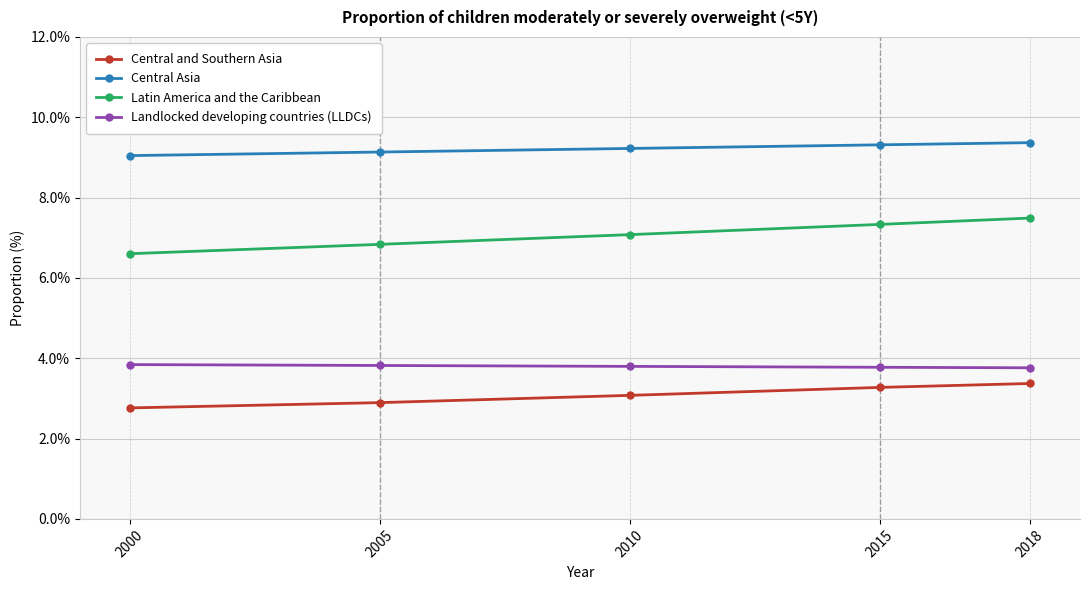

Which series changed the most between 2010 and 2015?

Latin America and the Caribbean